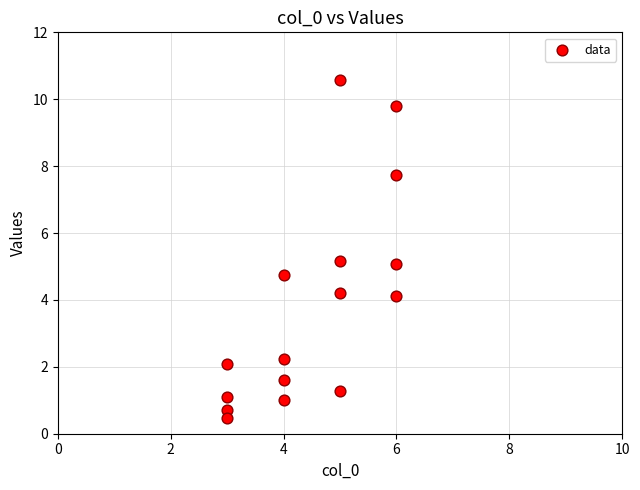

What is the range of X values (max minus min)?

3.0